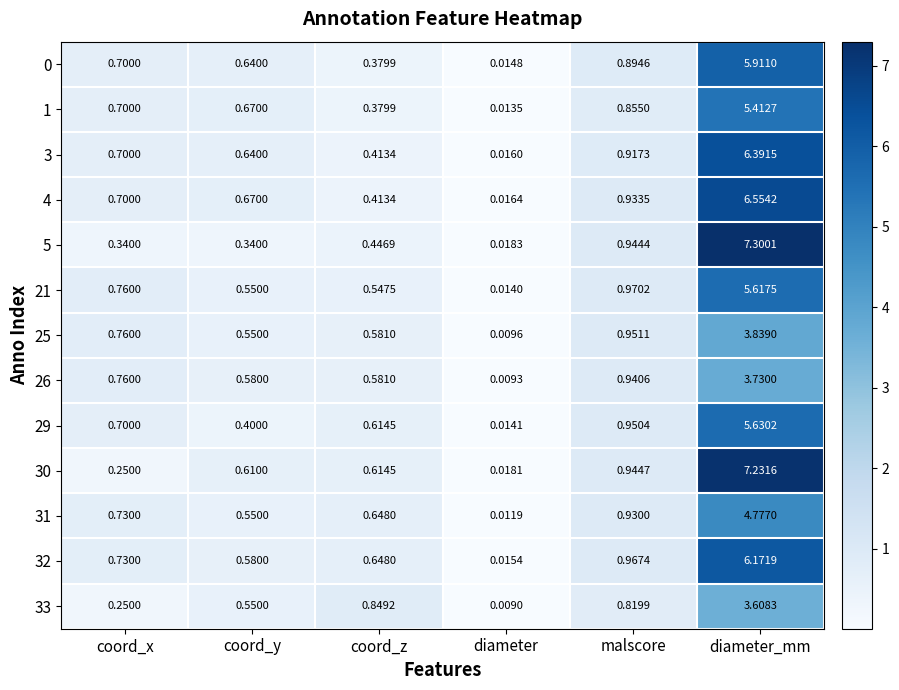

At which category does the chart reach its minimum across all series?

diameter